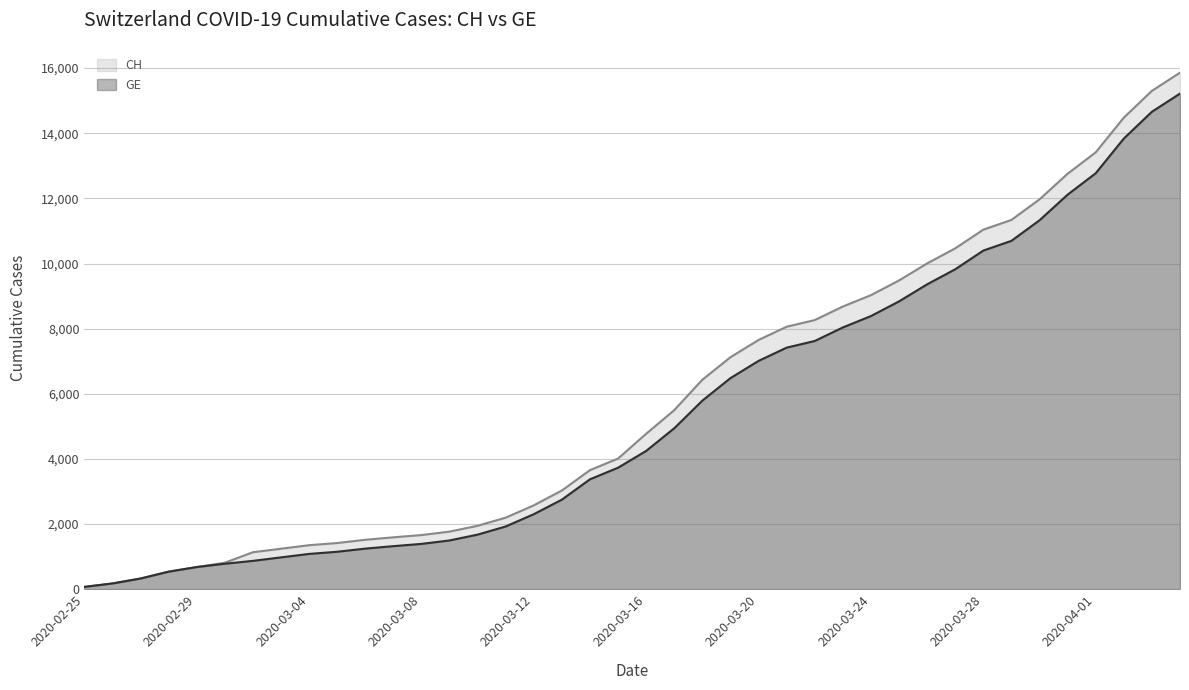

True or false: GE and CH intersect in this chart.

False